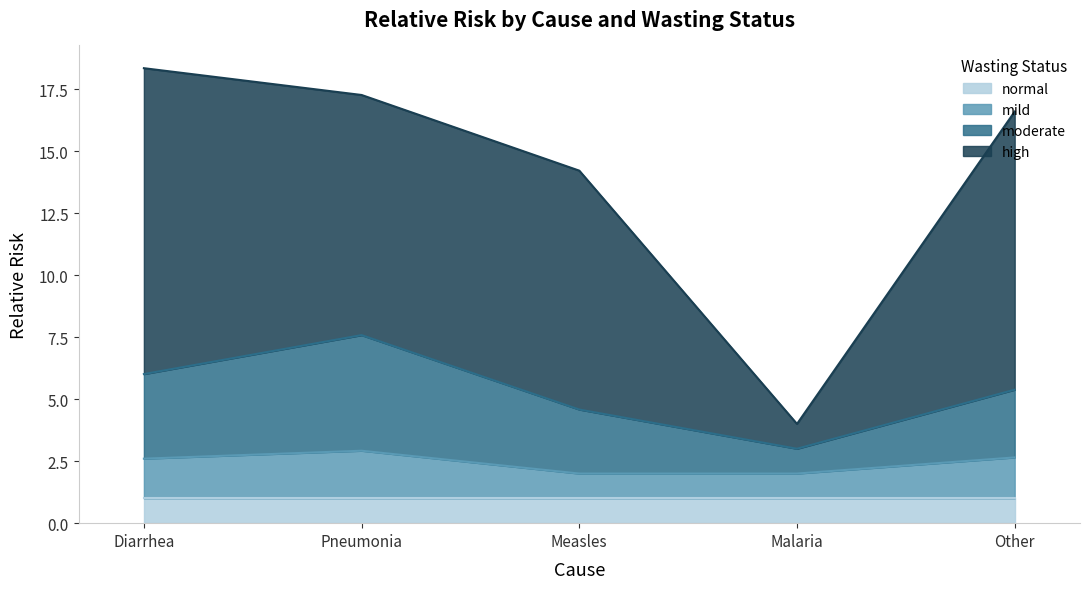

Is it true that normal equals 1.0 at Measles?

True